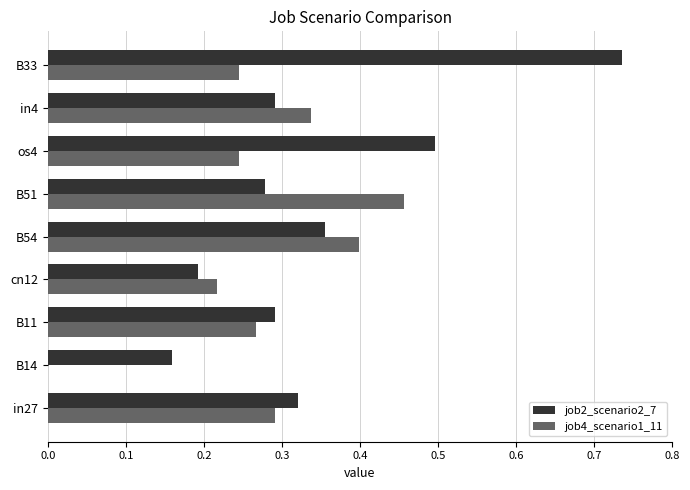

Which series has the largest total across all categories?

job2_scenario2_7